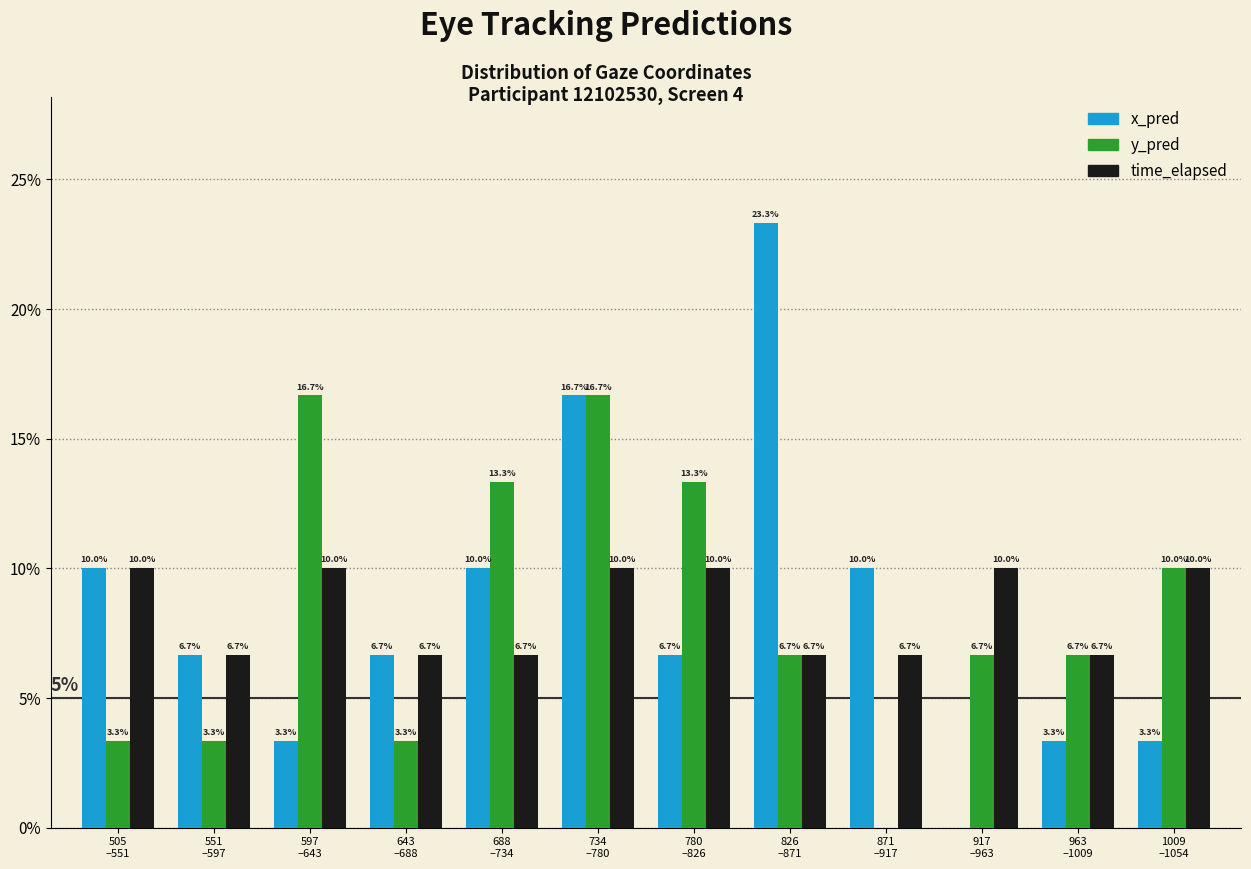

What is the maximum value shown in the chart?

23.3